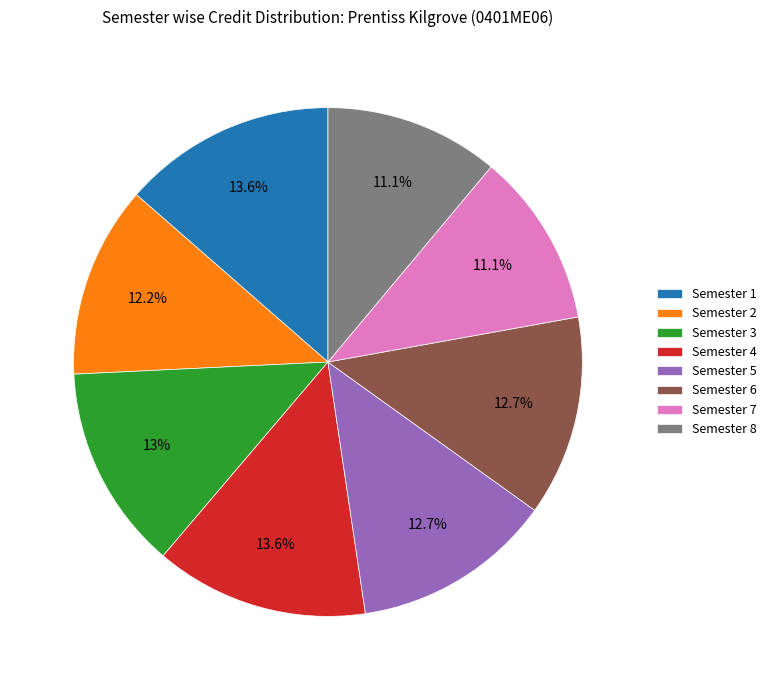

Is Semester 2 the majority of the pie?

No